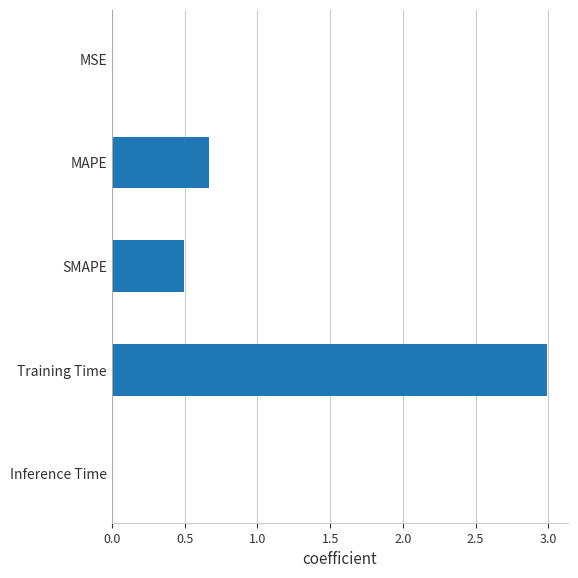

Between SMAPE and MSE, which is larger?

SMAPE